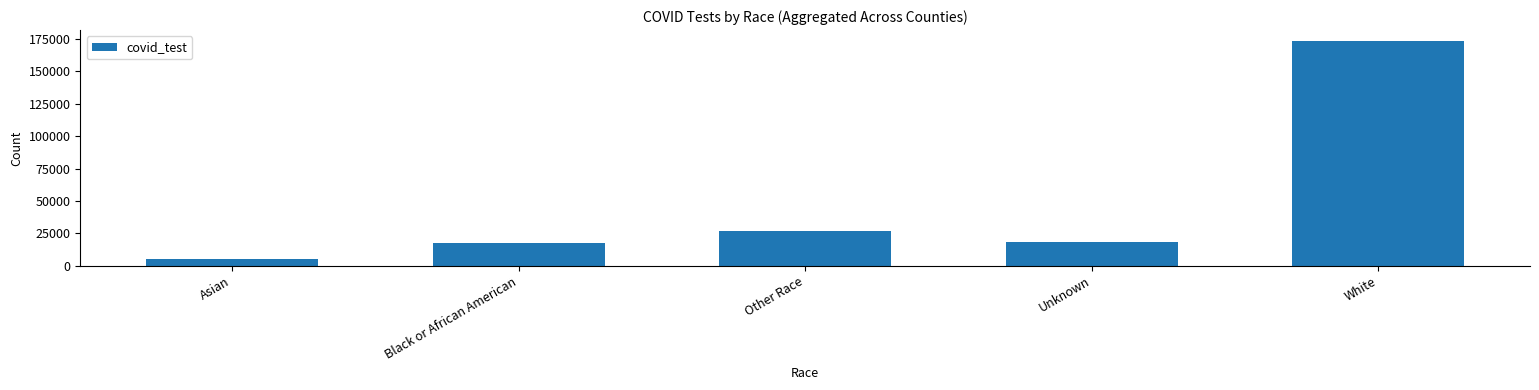

Between White and Black or African American, which is larger?

White